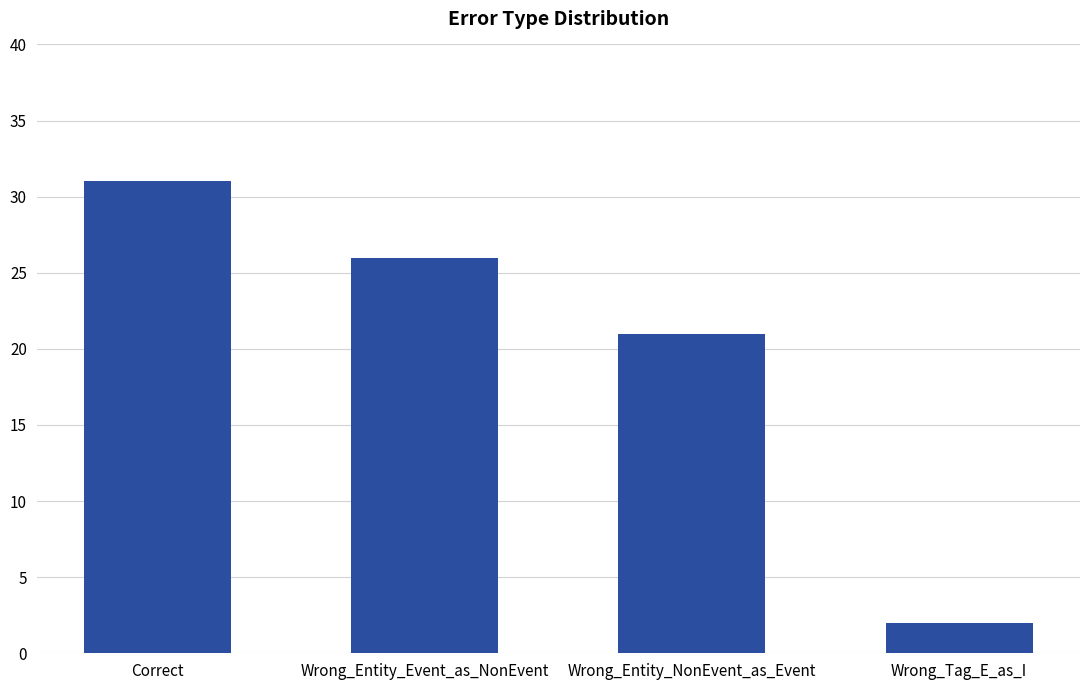

What is the minimum value shown in the chart?

2